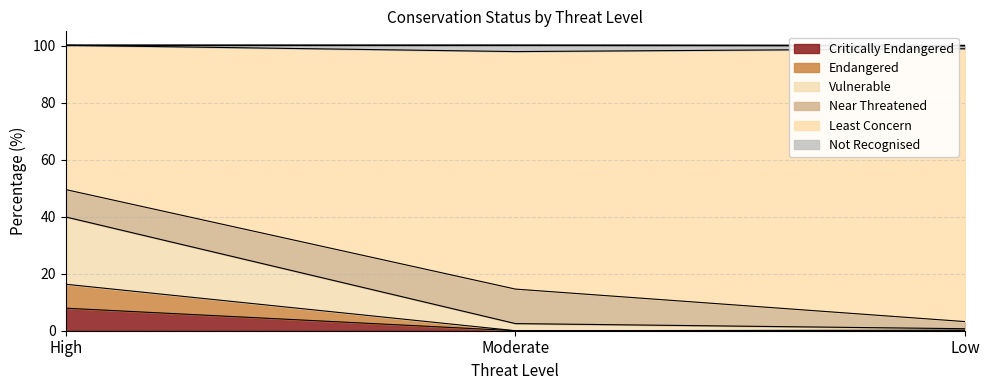

What is the total value across all series at High?

100.1